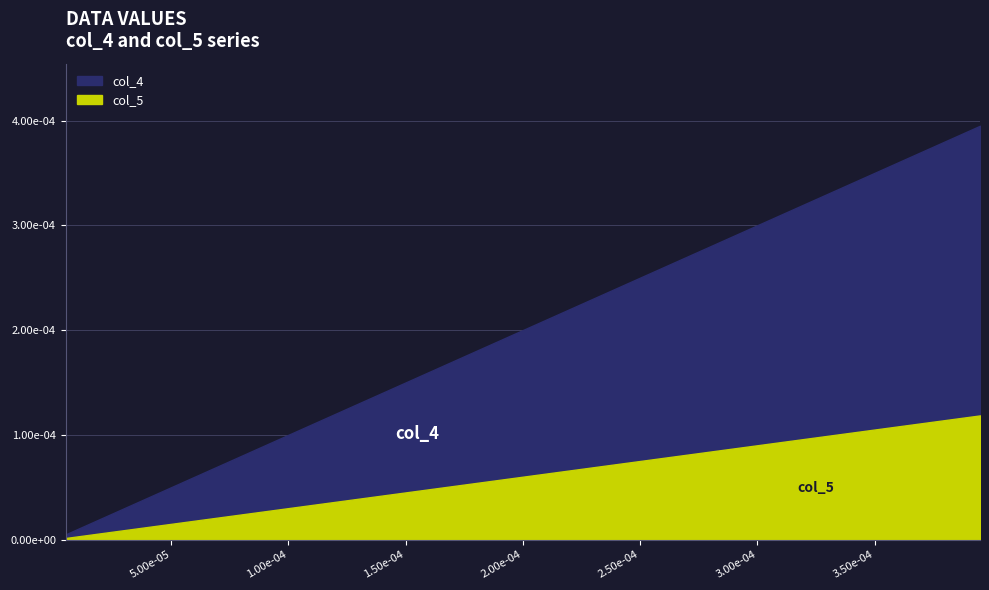

Is it true that col_4 equals 0.0 at 20?

False